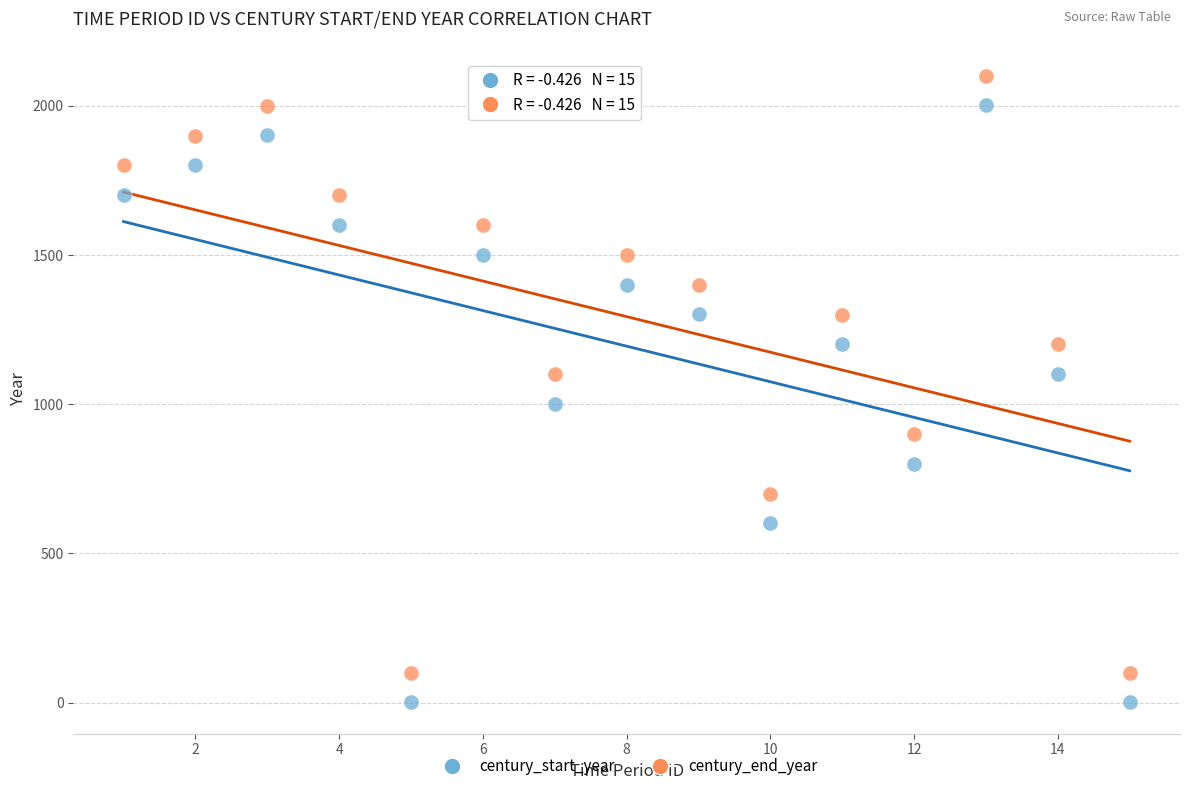

Which series reaches the minimum Y coordinate?

century_start_year